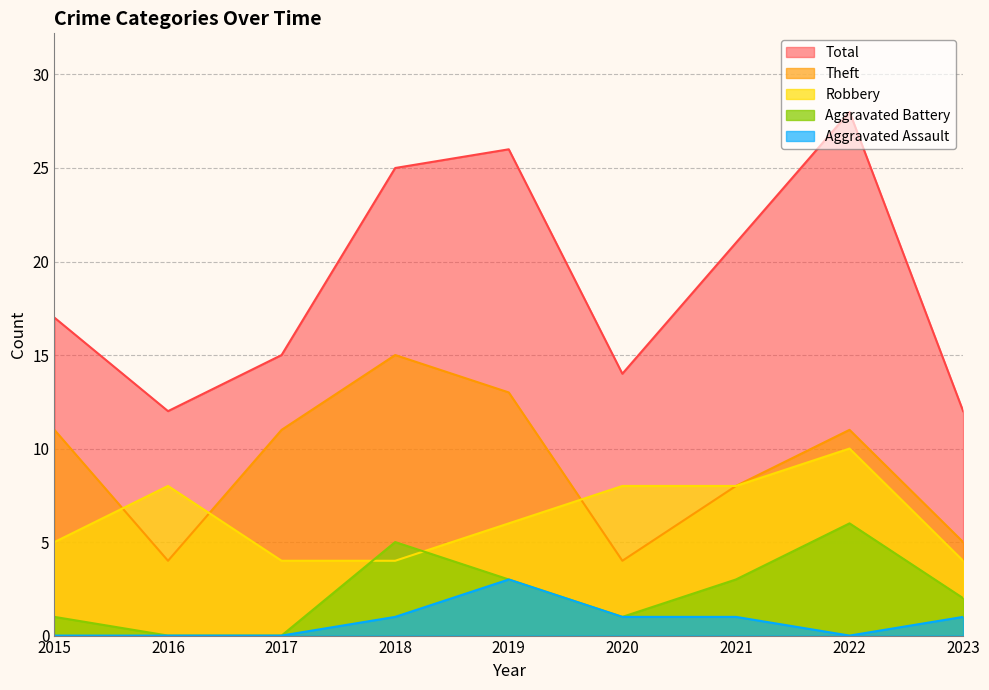

Is the value of Robbery at 2017 greater than the value of Aggravated Battery at 2021?

Yes